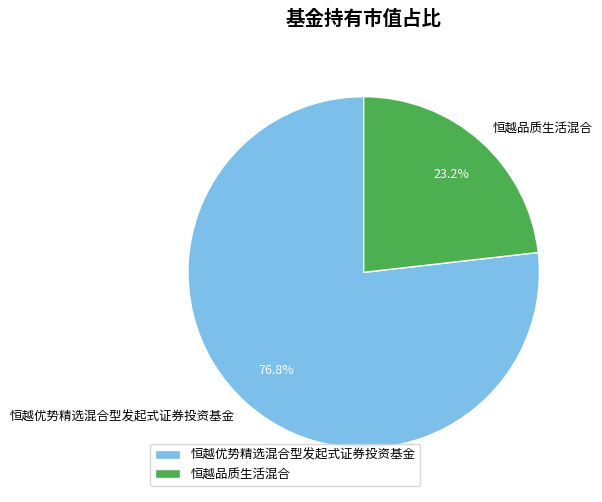

How many segments does this pie chart have?

2